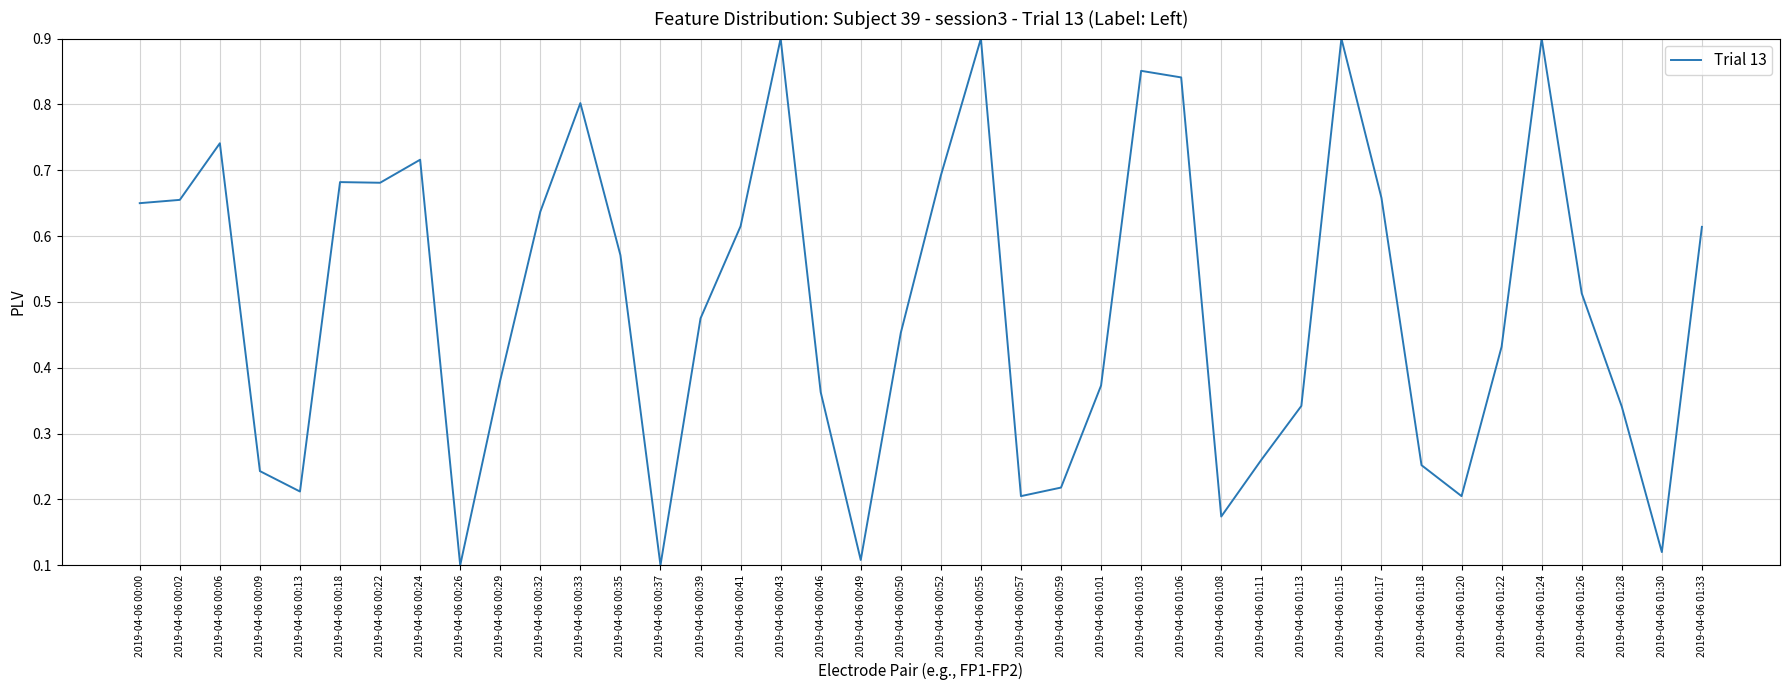

What position from the left is 2019-04-06 01:03?

26